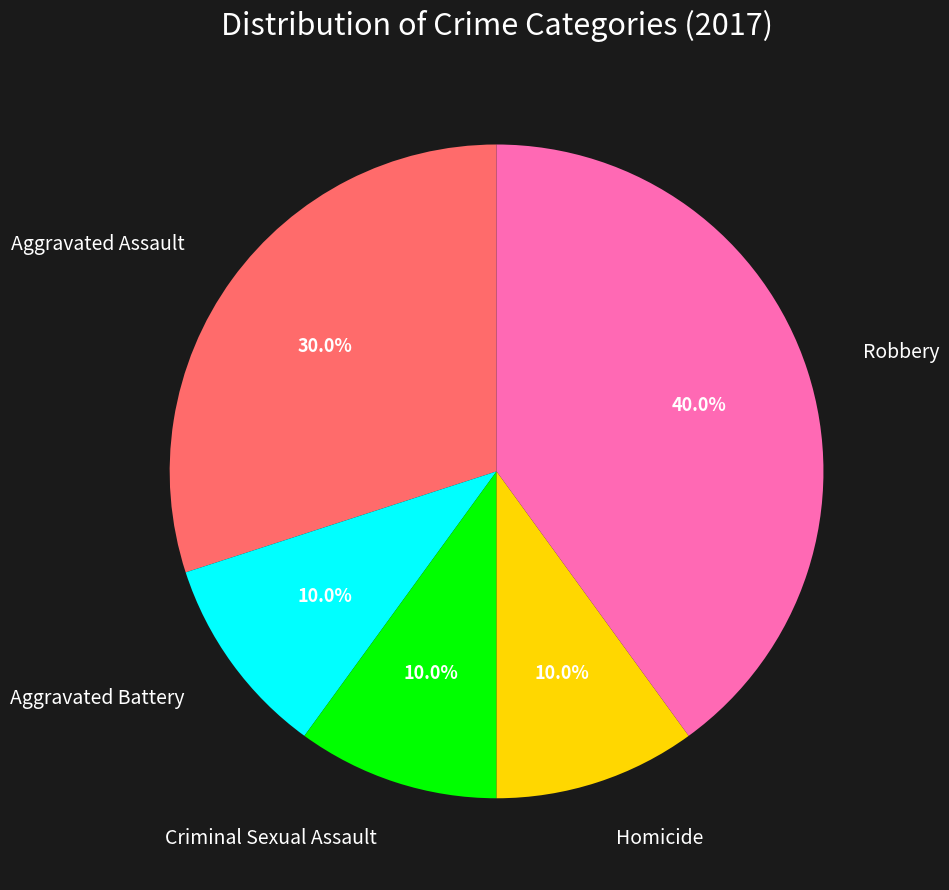

To the nearest percent, what is the difference between the largest and smallest slice percentages?

30%